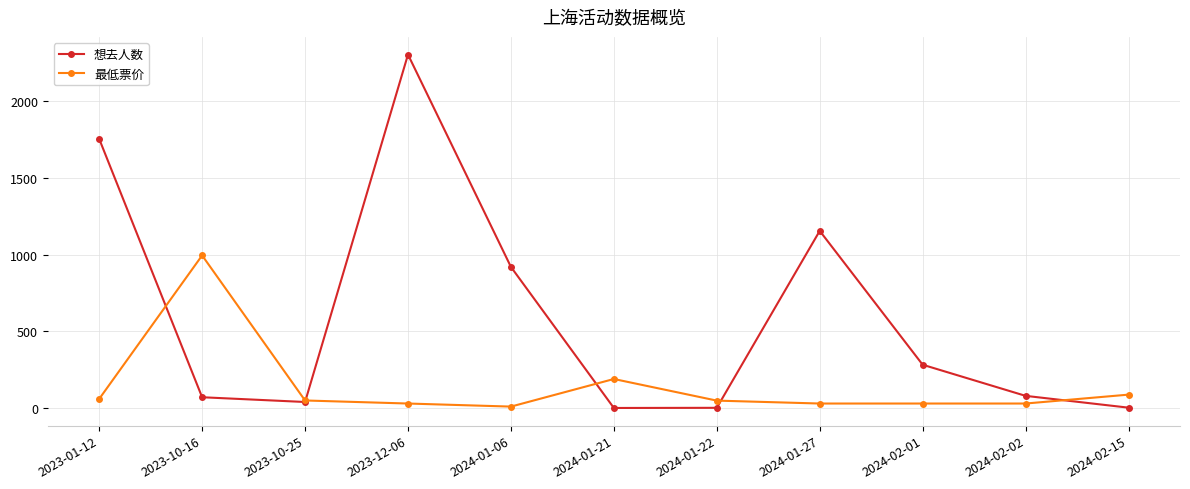

What is the maximum value shown in the chart?

2306.0